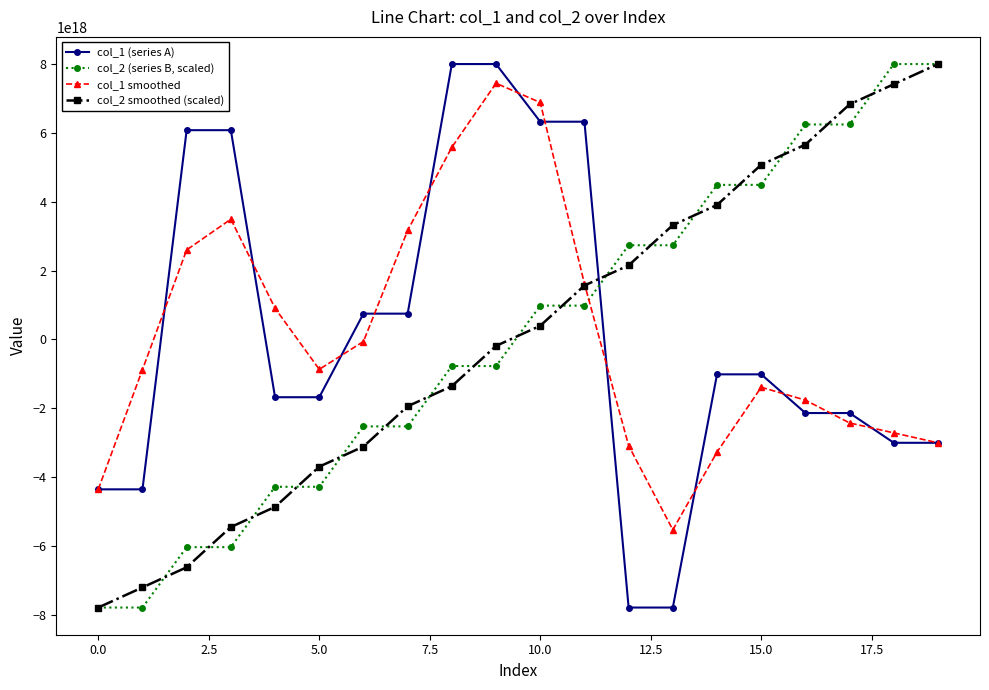

After their last crossing, which series has the higher values: col_1 (series A) or col_2 smoothed (scaled)?

col_2 smoothed (scaled)